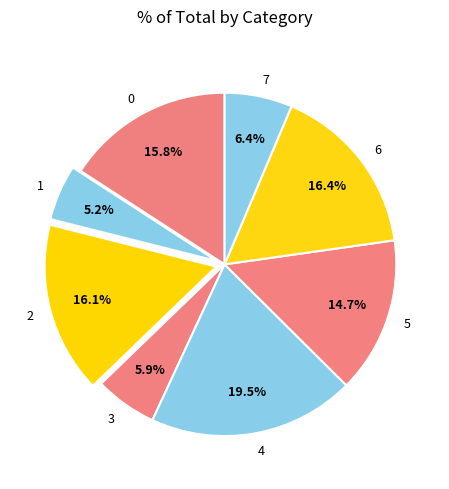

To the nearest percent, what percentage of the pie is 2?

16%